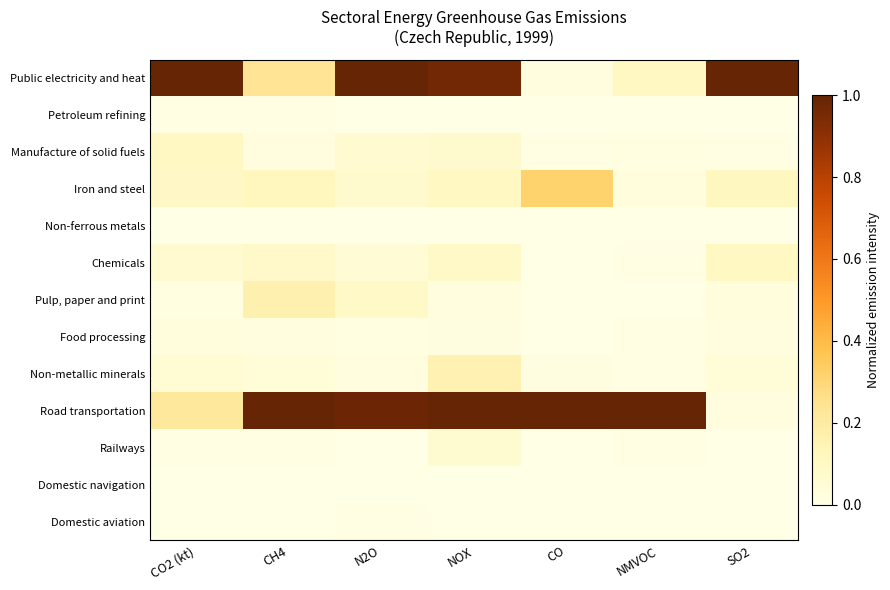

Which has a higher value, NMVOC or CO2 (kt)?

CO2 (kt)